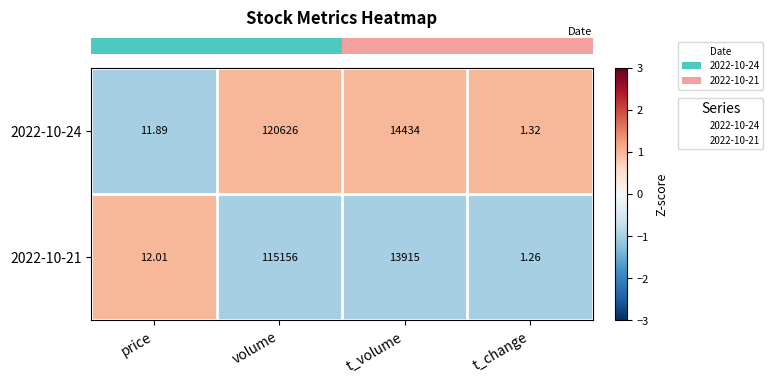

At which category is the sum across all series the highest?

volume